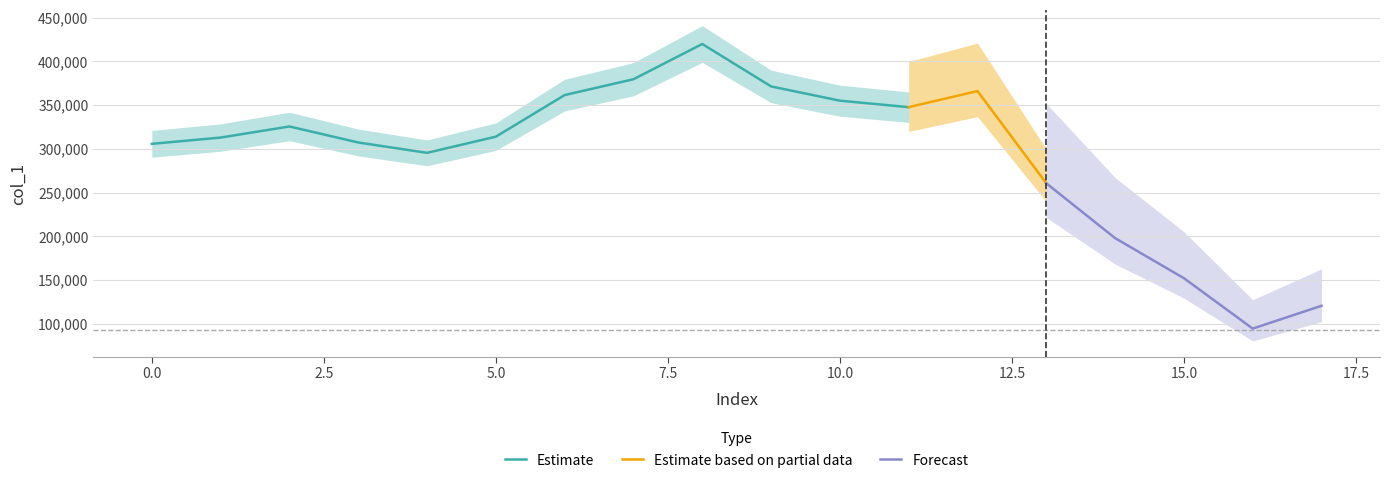

What is the label of the 17th point from the left?

16.0